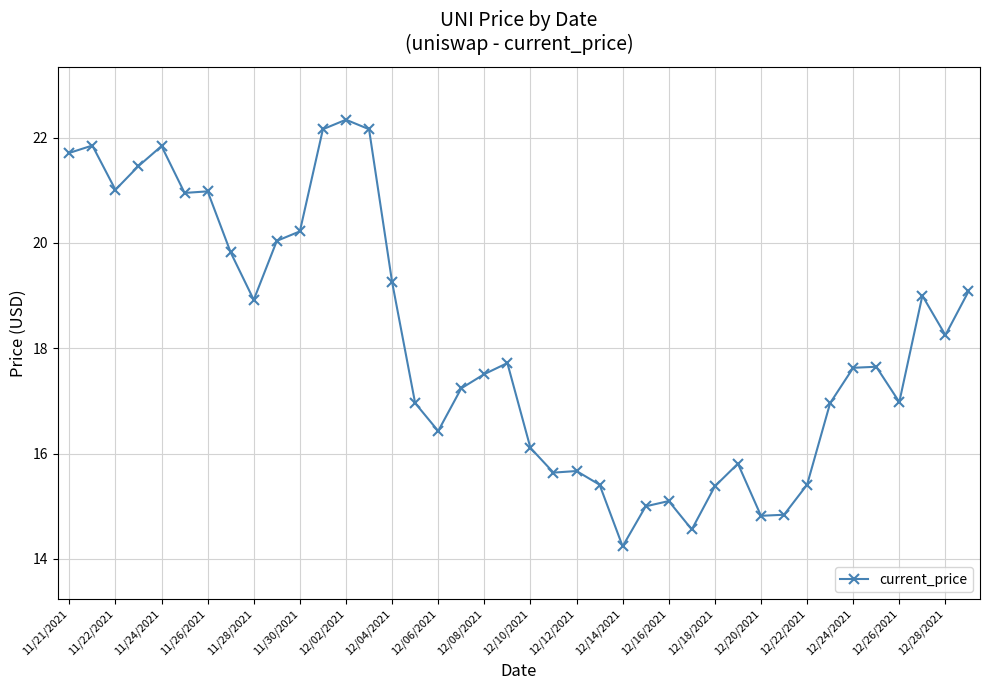

How many series are shown in this chart?

1